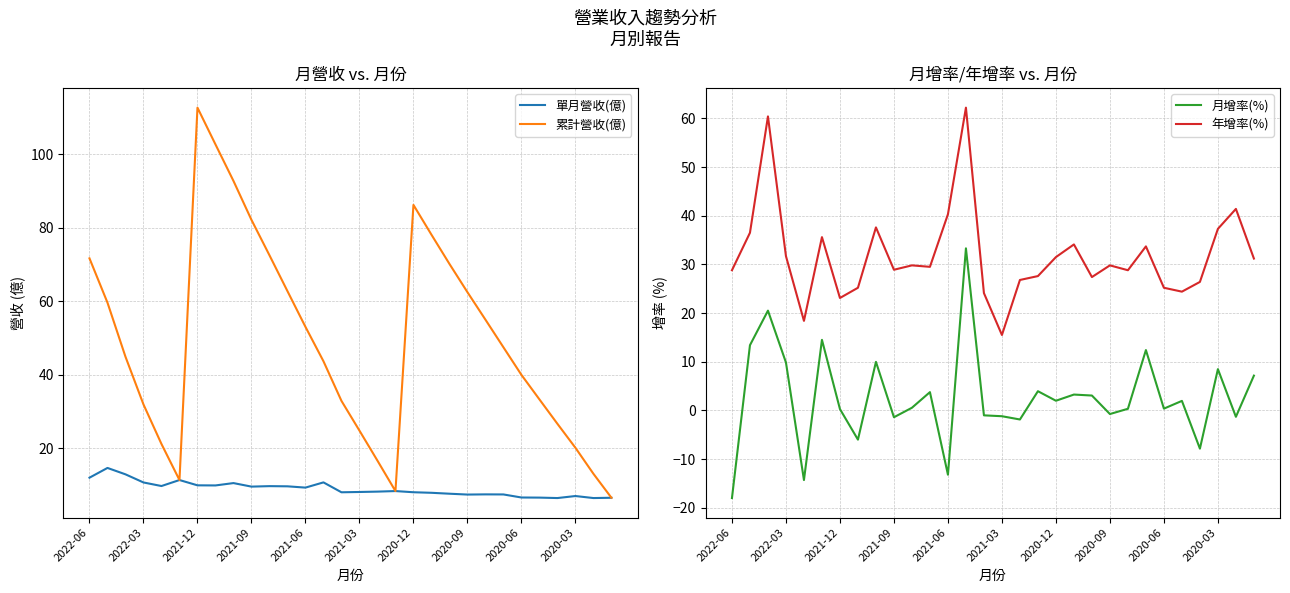

The 年增率(%) series shows 23.1 at 2021-12. True or false?

True